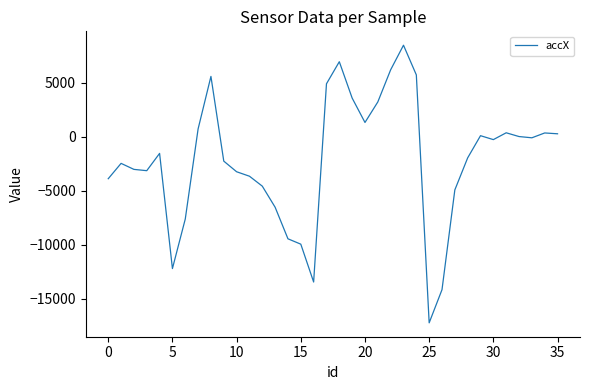

What is the difference between the maximum and minimum values?

25704